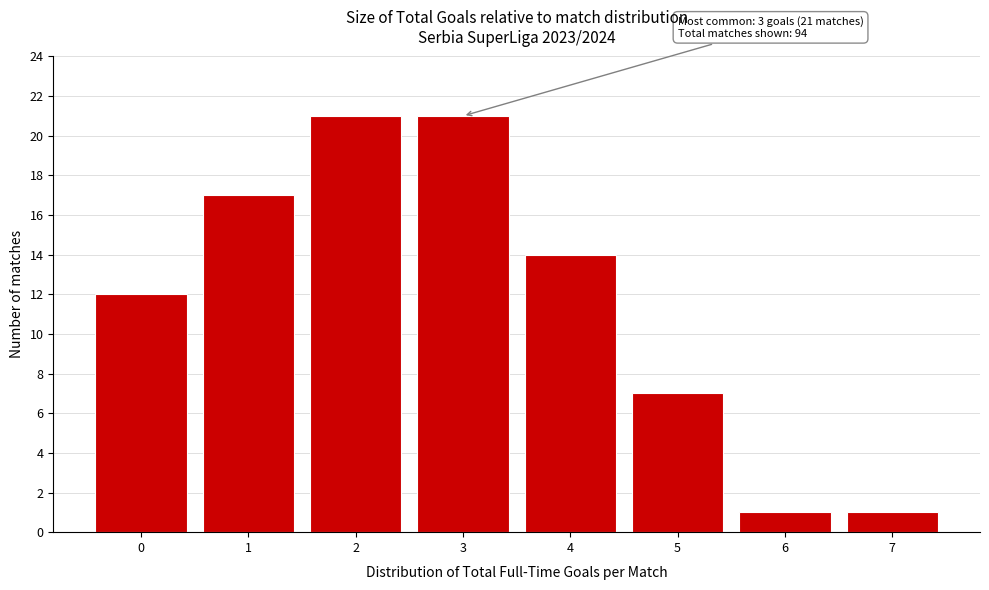

Reading left to right, list all the values displayed in this chart.

12	17	21	21	14	7	1	1